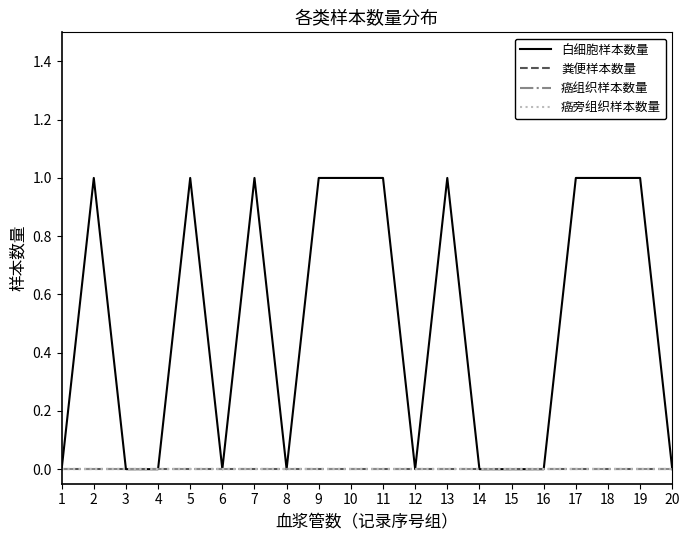

Which series has the largest total across all categories?

白细胞样本数量